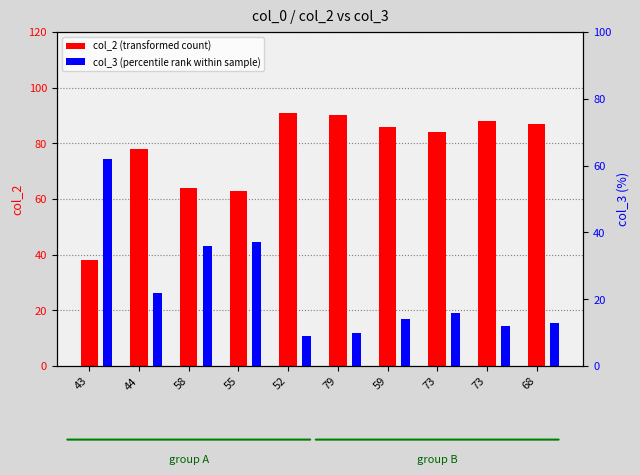

At which label is col_2 (transformed count) closest to 64?

58